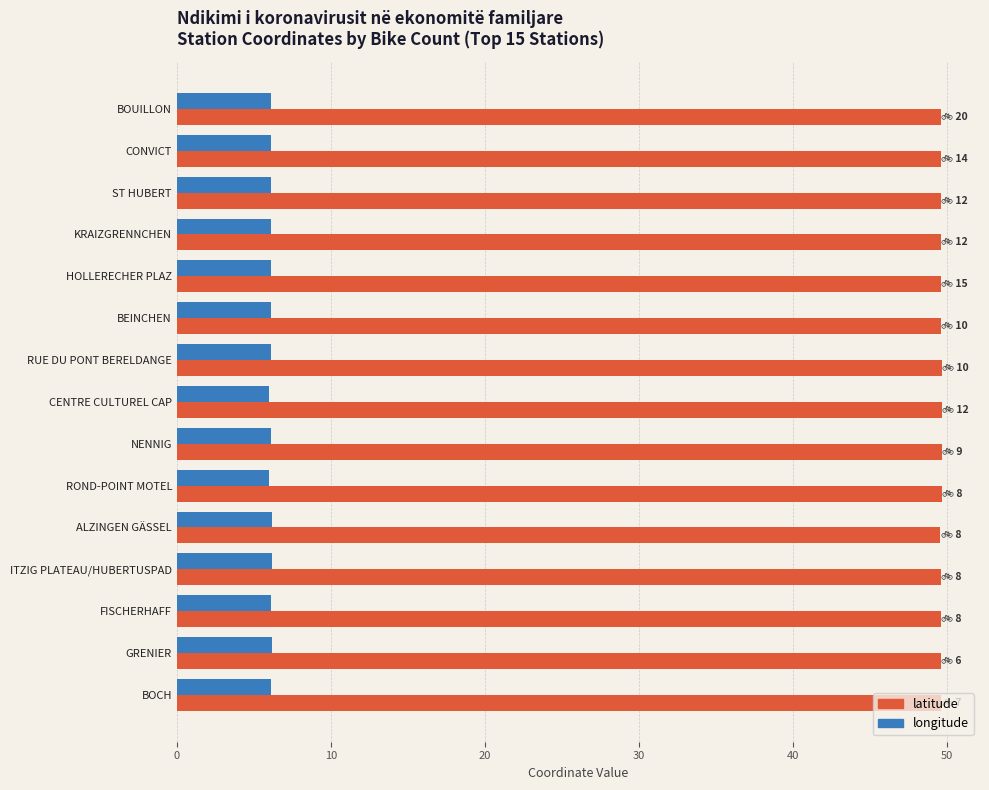

What is the difference between the highest and lowest values at CENTRE CULTUREL CAP?

43.7